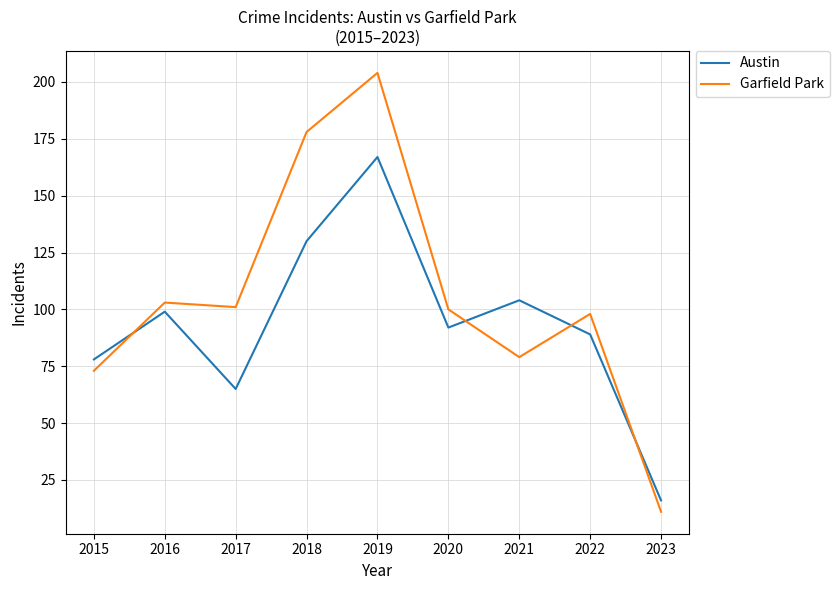

How many times do Austin and Garfield Park cross each other?

4